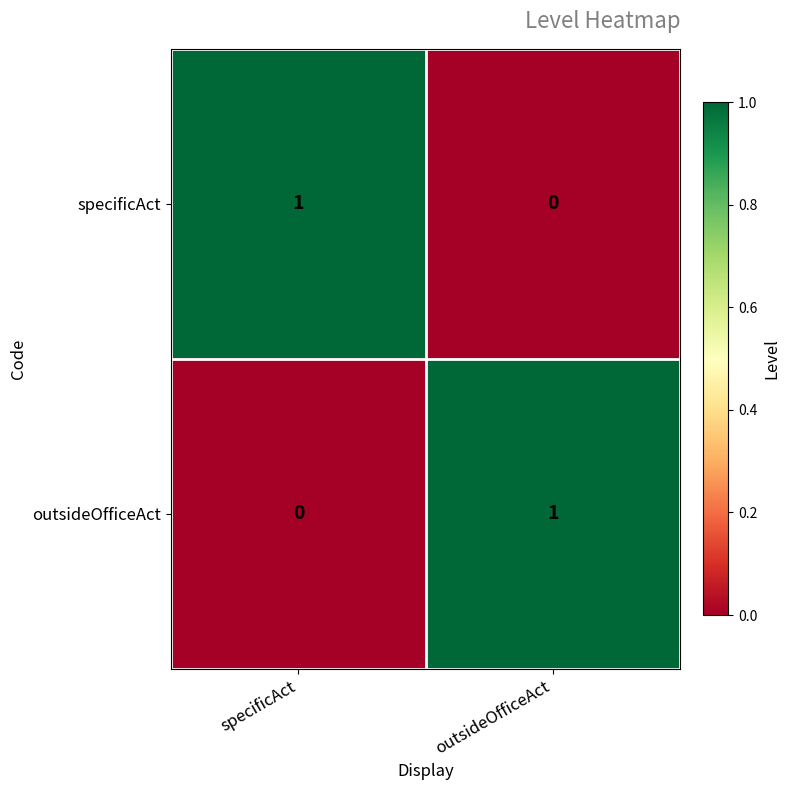

What is the maximum value shown in the chart?

1